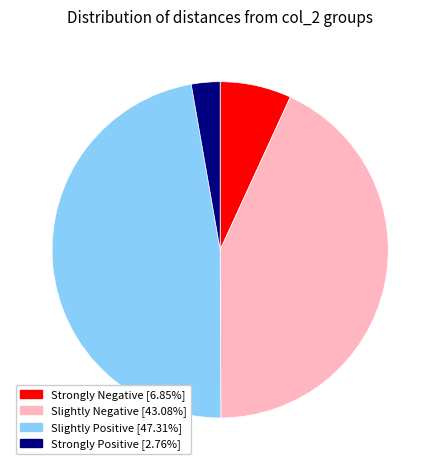

Does Strongly Positive [2.76%] represent more than half of the total?

No